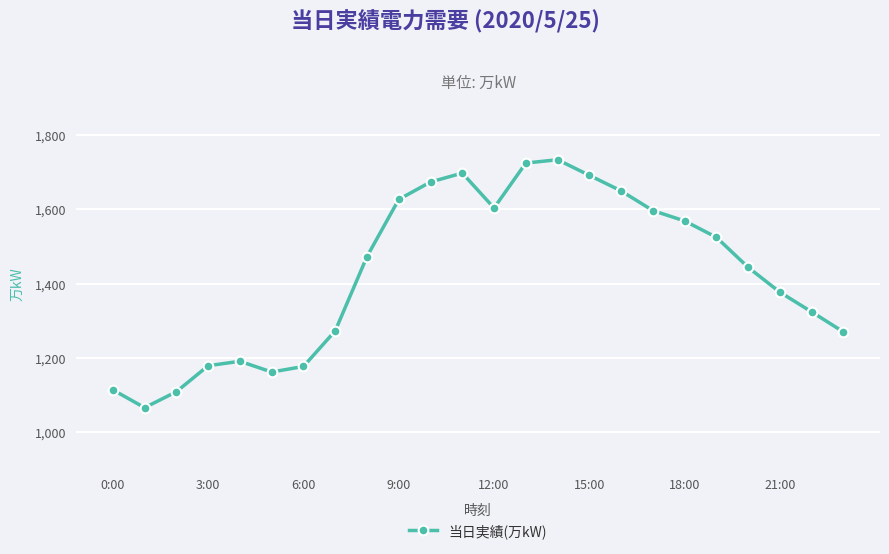

How many values are below 1473?

12